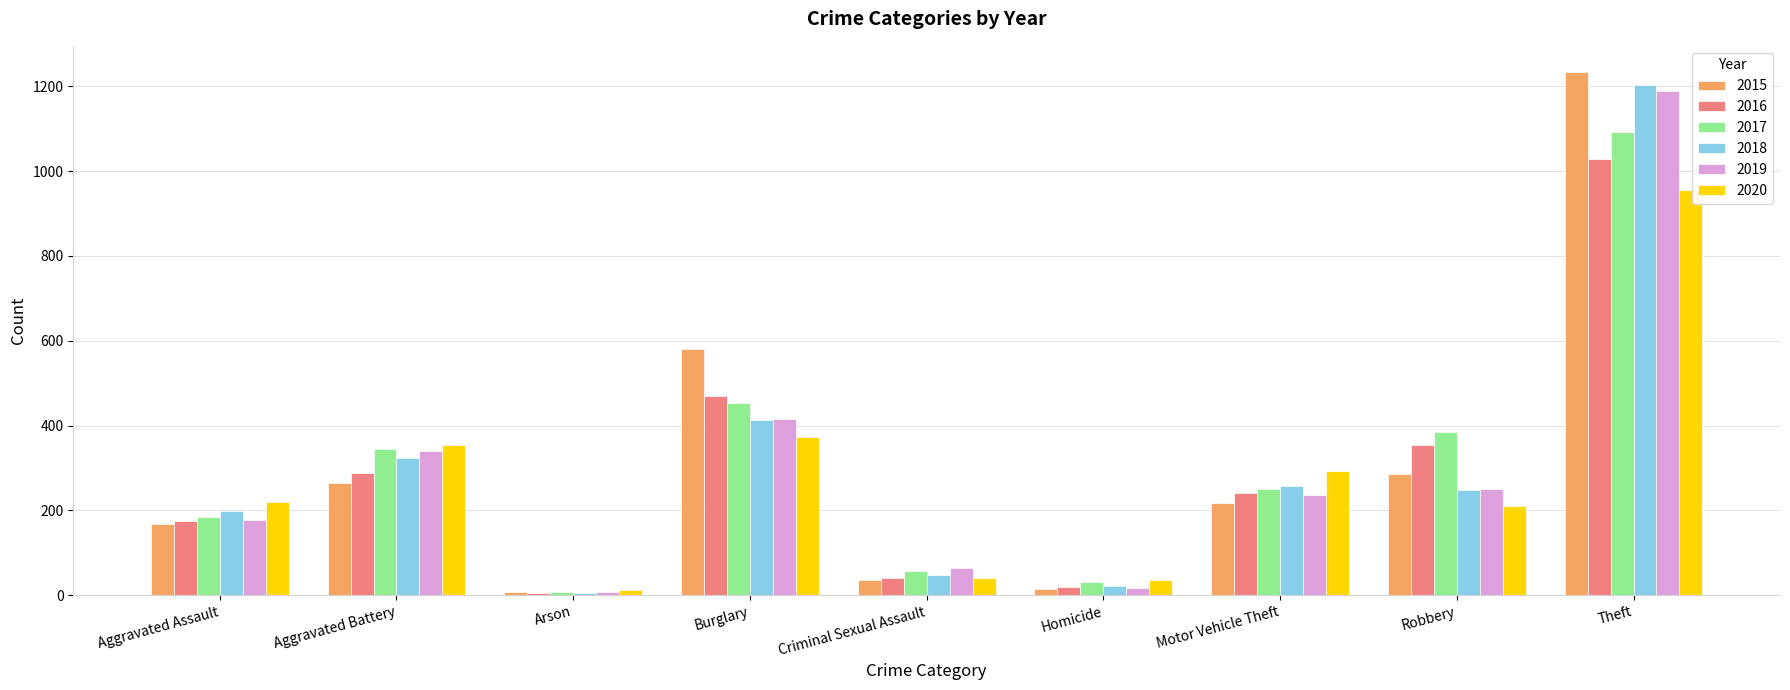

What is the lowest value of the 2018 series?

6